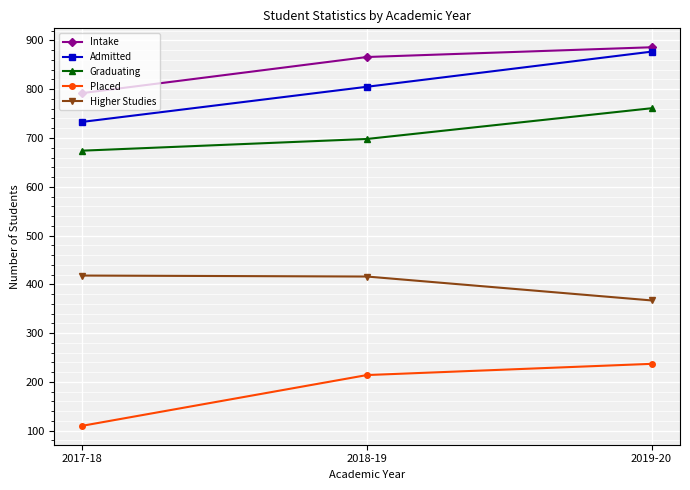

What is the sum of all Intake values?

2544